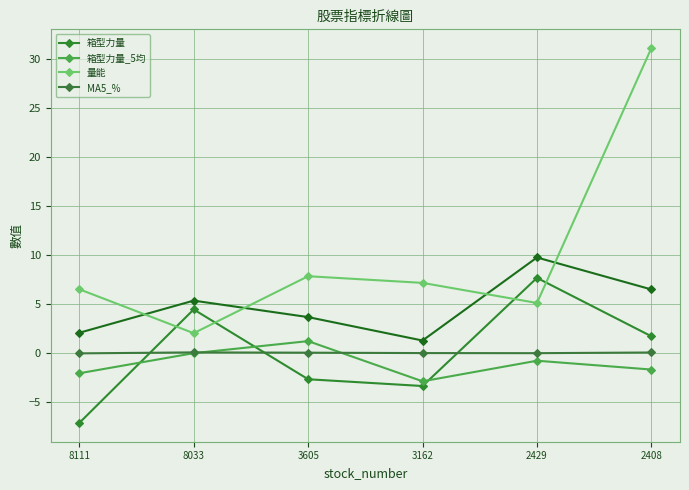

Is it true that 箱型力量_5均 equals 1.2 at 3605?

True